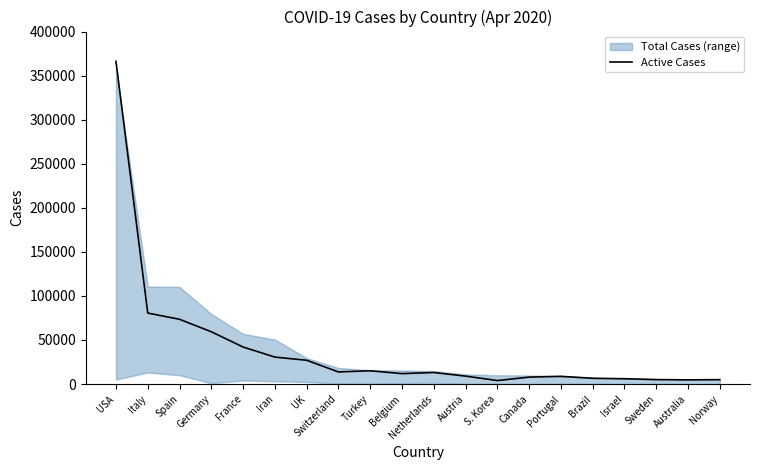

At which category does the data reach its first local peak?

Turkey